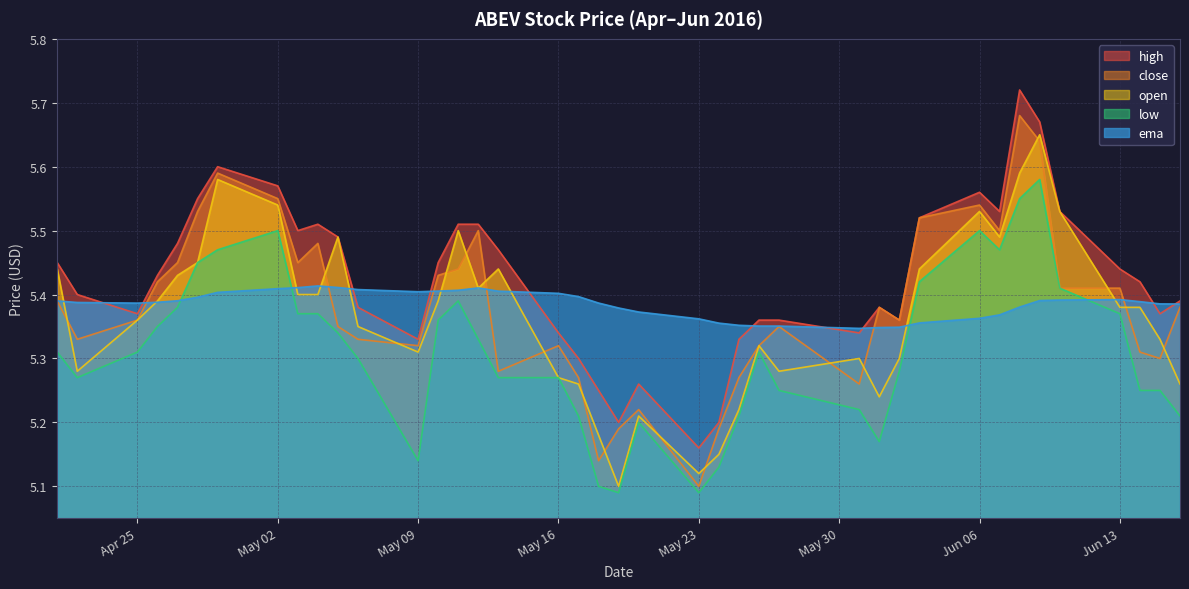

What is the approximate value of low at 2016-06-07?

5.5